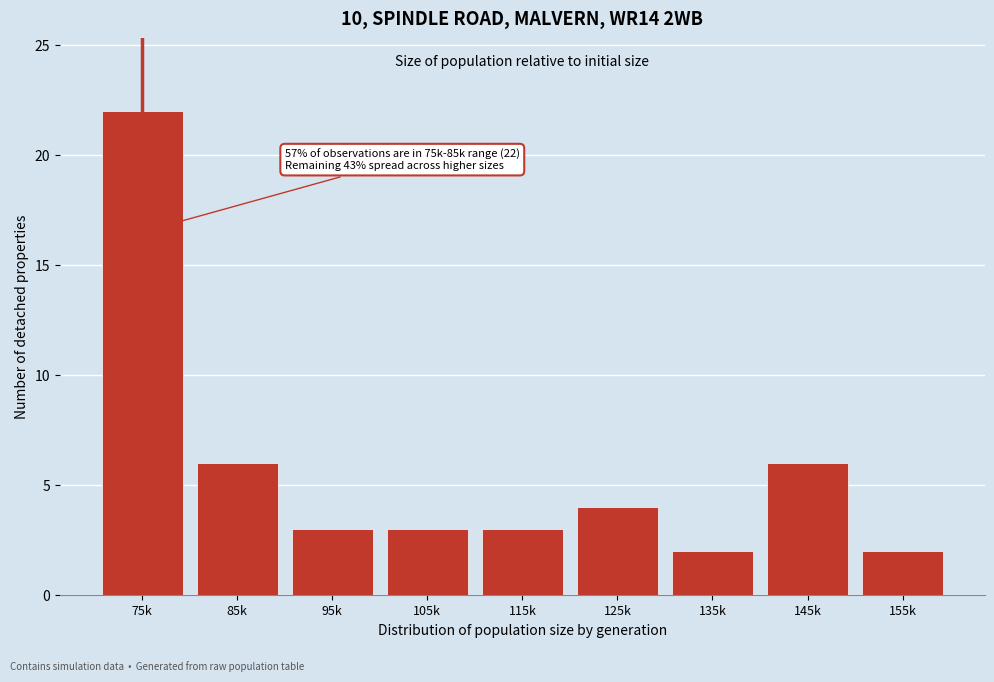

Reading left to right, extract all data points from this chart.

22	6	3	3	3	4	2	6	2